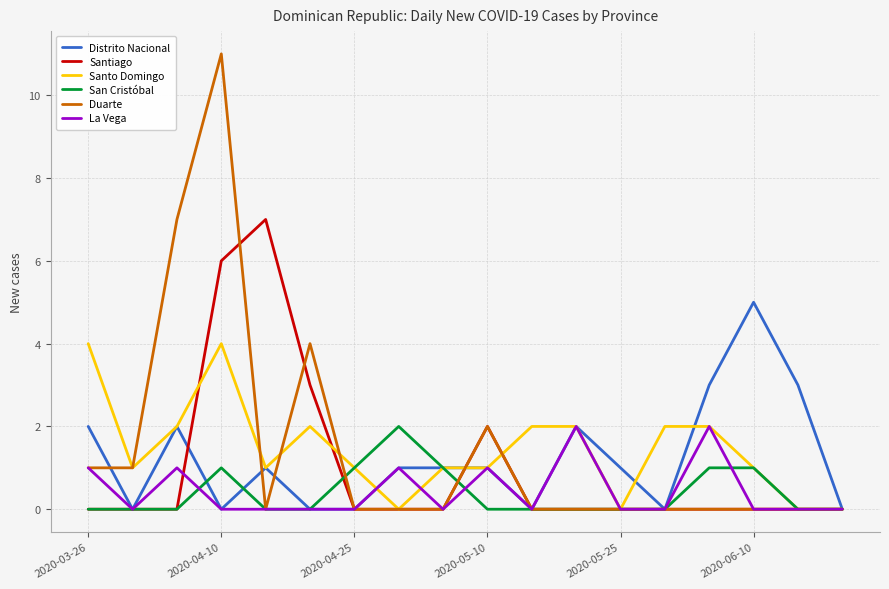

Which series has the largest range (max minus min)?

Duarte